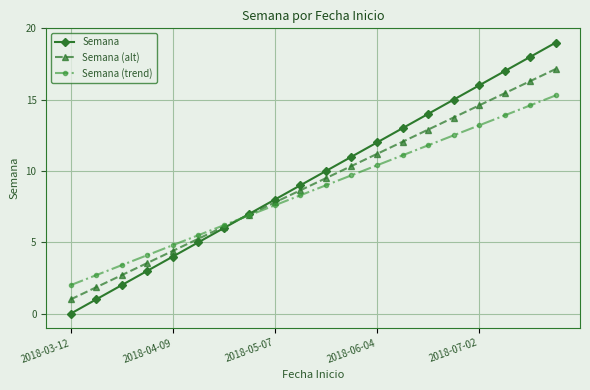

Which series has the largest range (max minus min)?

Semana